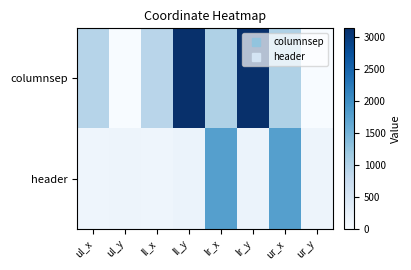

Reading right to left, list all the values displayed in this chart.

columnsep: ur_y=0	ur_x=1010	lr_y=3129	lr_x=1010	ll_y=3129	ll_x=912	ul_y=0	ul_x=935
header: ur_y=152	ur_x=1766	lr_y=188	lr_x=1766	ll_y=188	ll_x=136	ul_y=152	ul_x=136